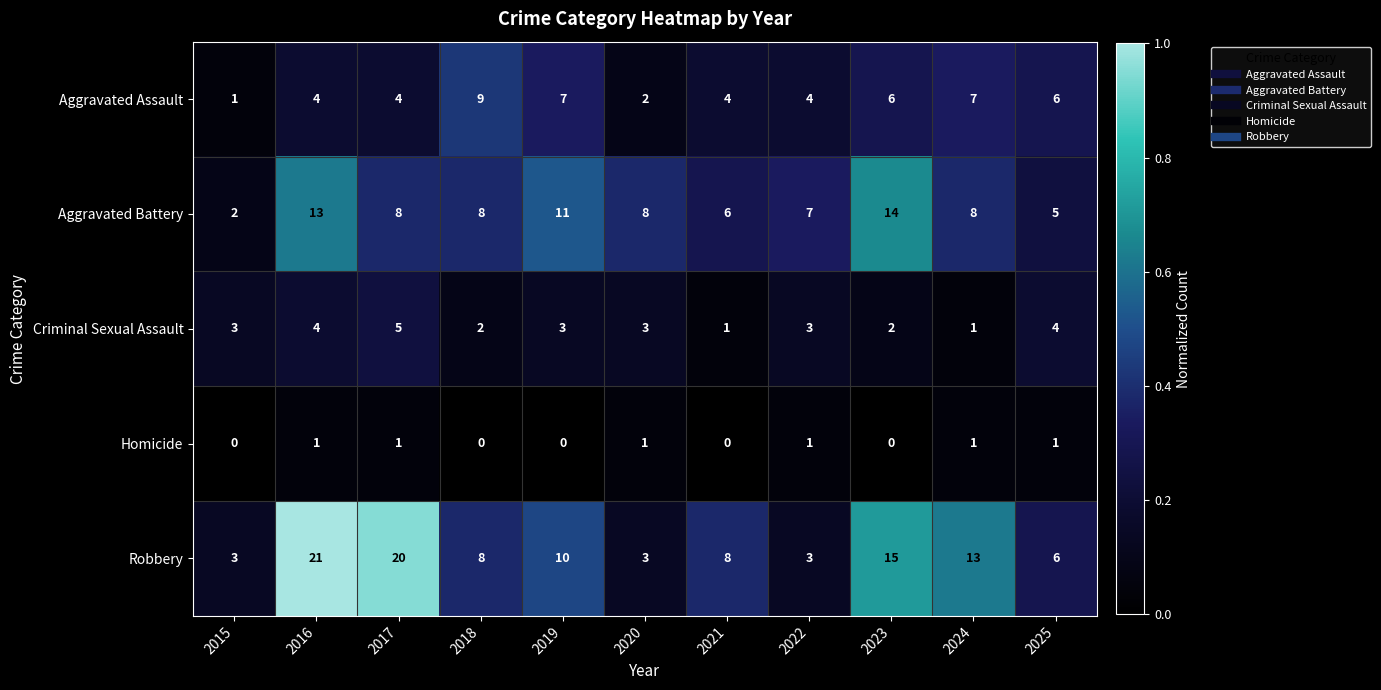

What is the total value across all series at 2019?

31